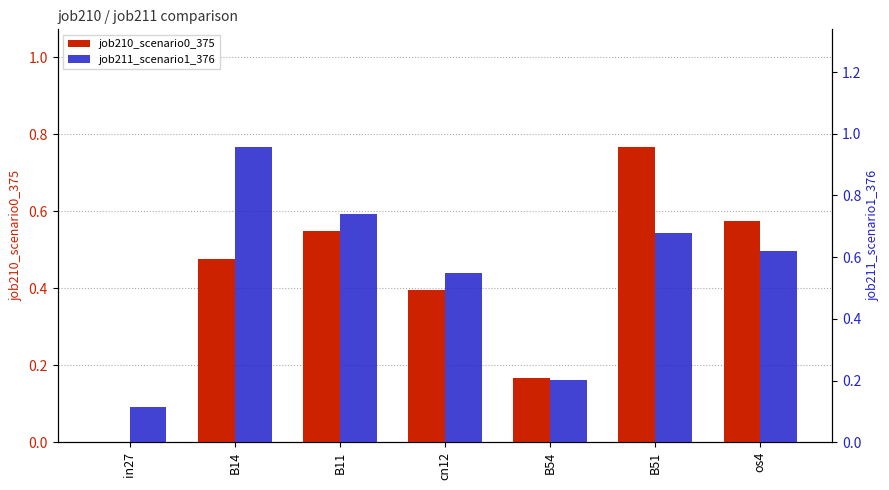

True or false: job210_scenario0_375 has a value of 0.5 at B14.

True